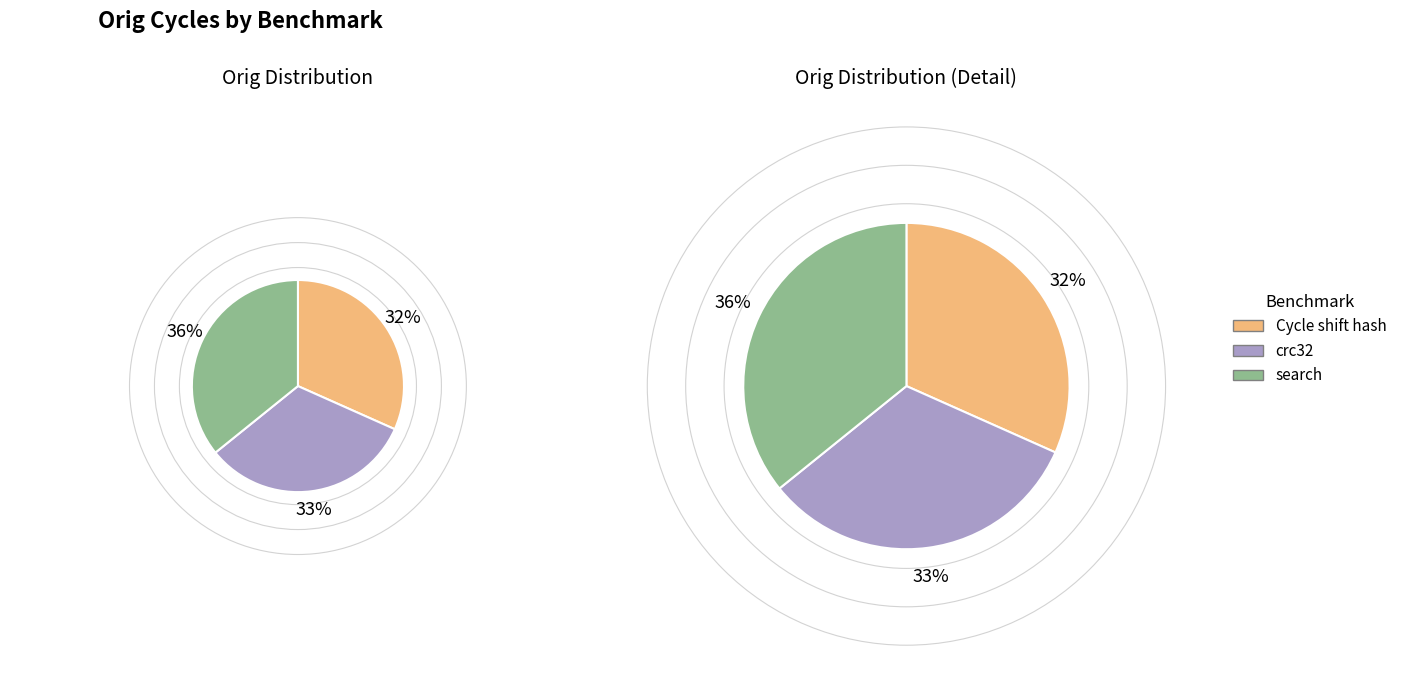

To the nearest percent, what is the difference between the largest and smallest slice percentages?

4%